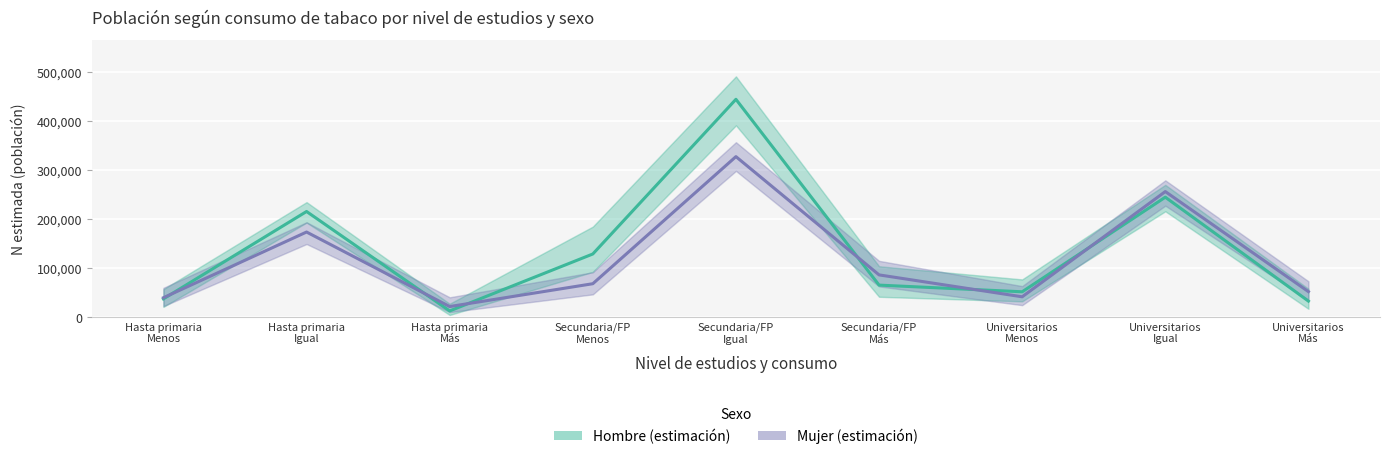

The Hombre (estimación) series shows 83046 at Hasta primaria
Igual. True or false?

False